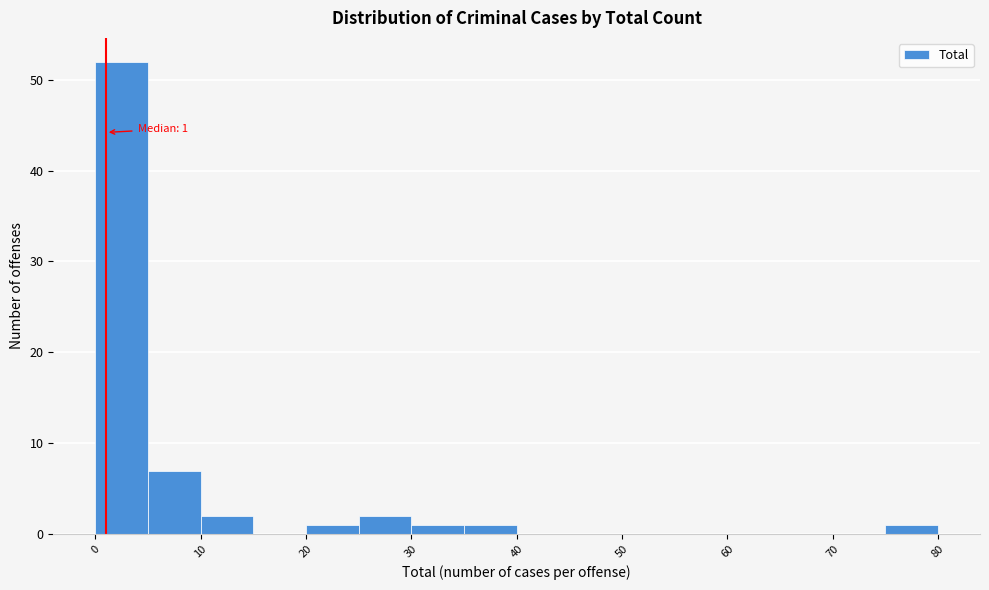

Which range on the x-axis has the tallest bar?

0 to 5